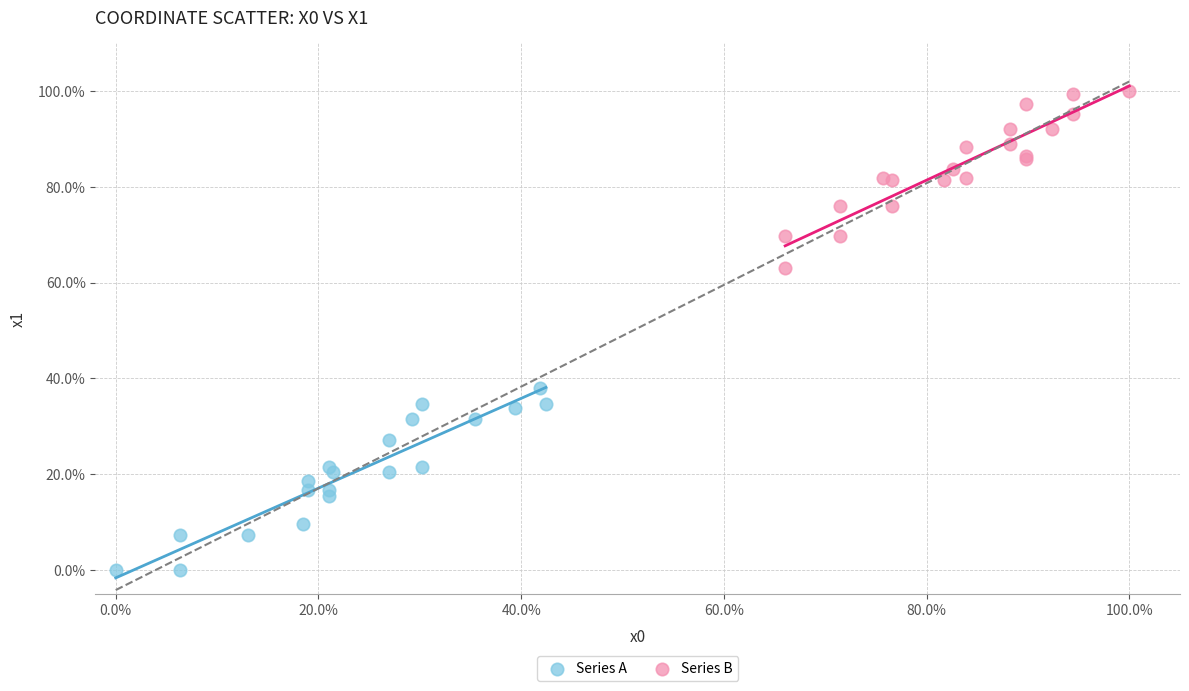

What are all the series names shown in the legend?

Series A, Series B